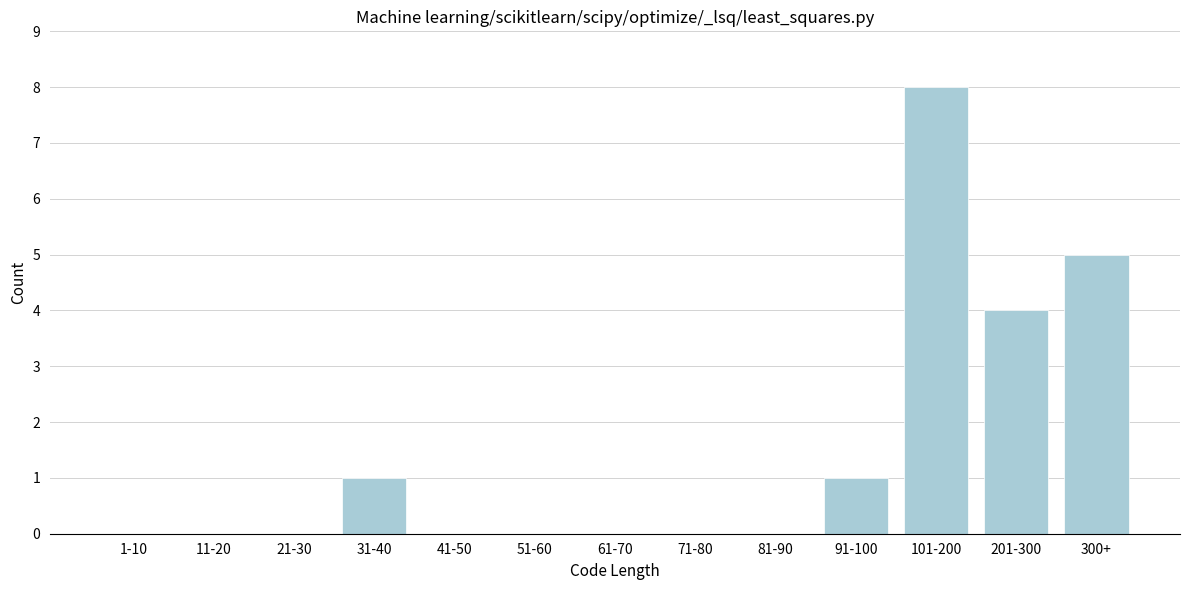

Reading right to left, list all the values displayed in this chart.

300+=5	201-300=4	101-200=8	91-100=1	81-90=0	71-80=0	61-70=0	51-60=0	41-50=0	31-40=1	21-30=0	11-20=0	1-10=0